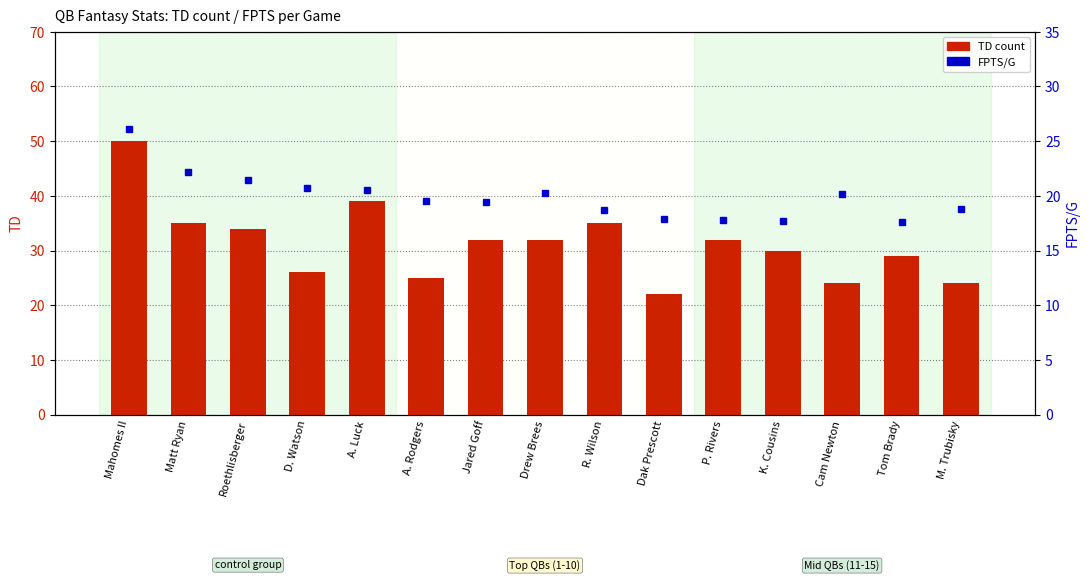

What is the smallest value displayed?

17.6